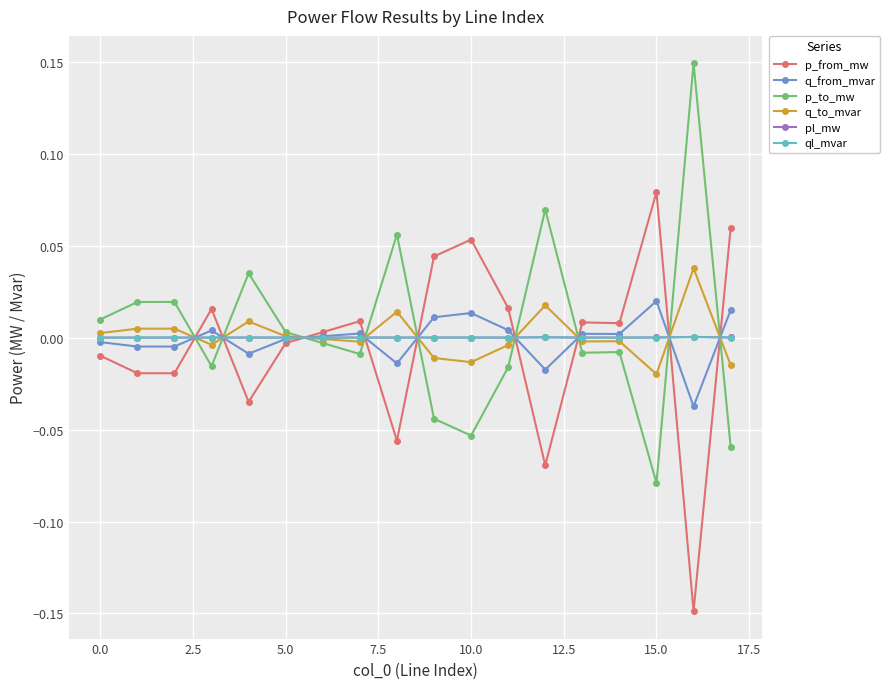

True or false: pl_mw has more than 2 points higher than both neighbors.

True